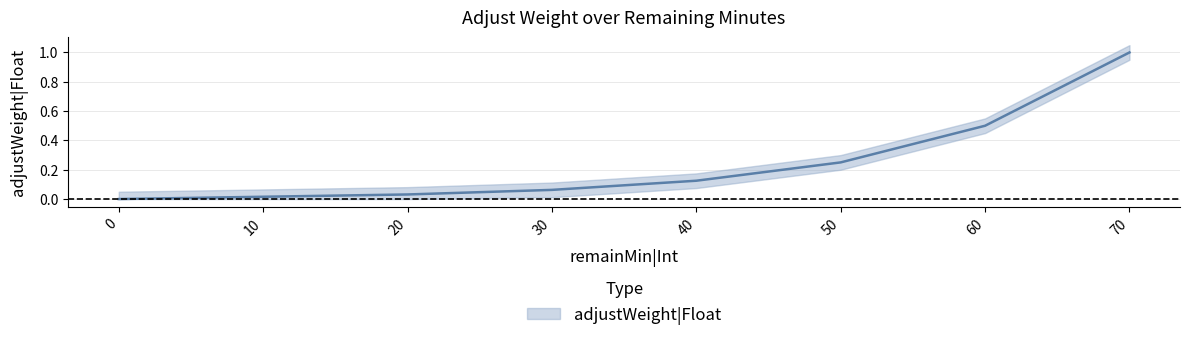

What is the sum of all values?

2.0